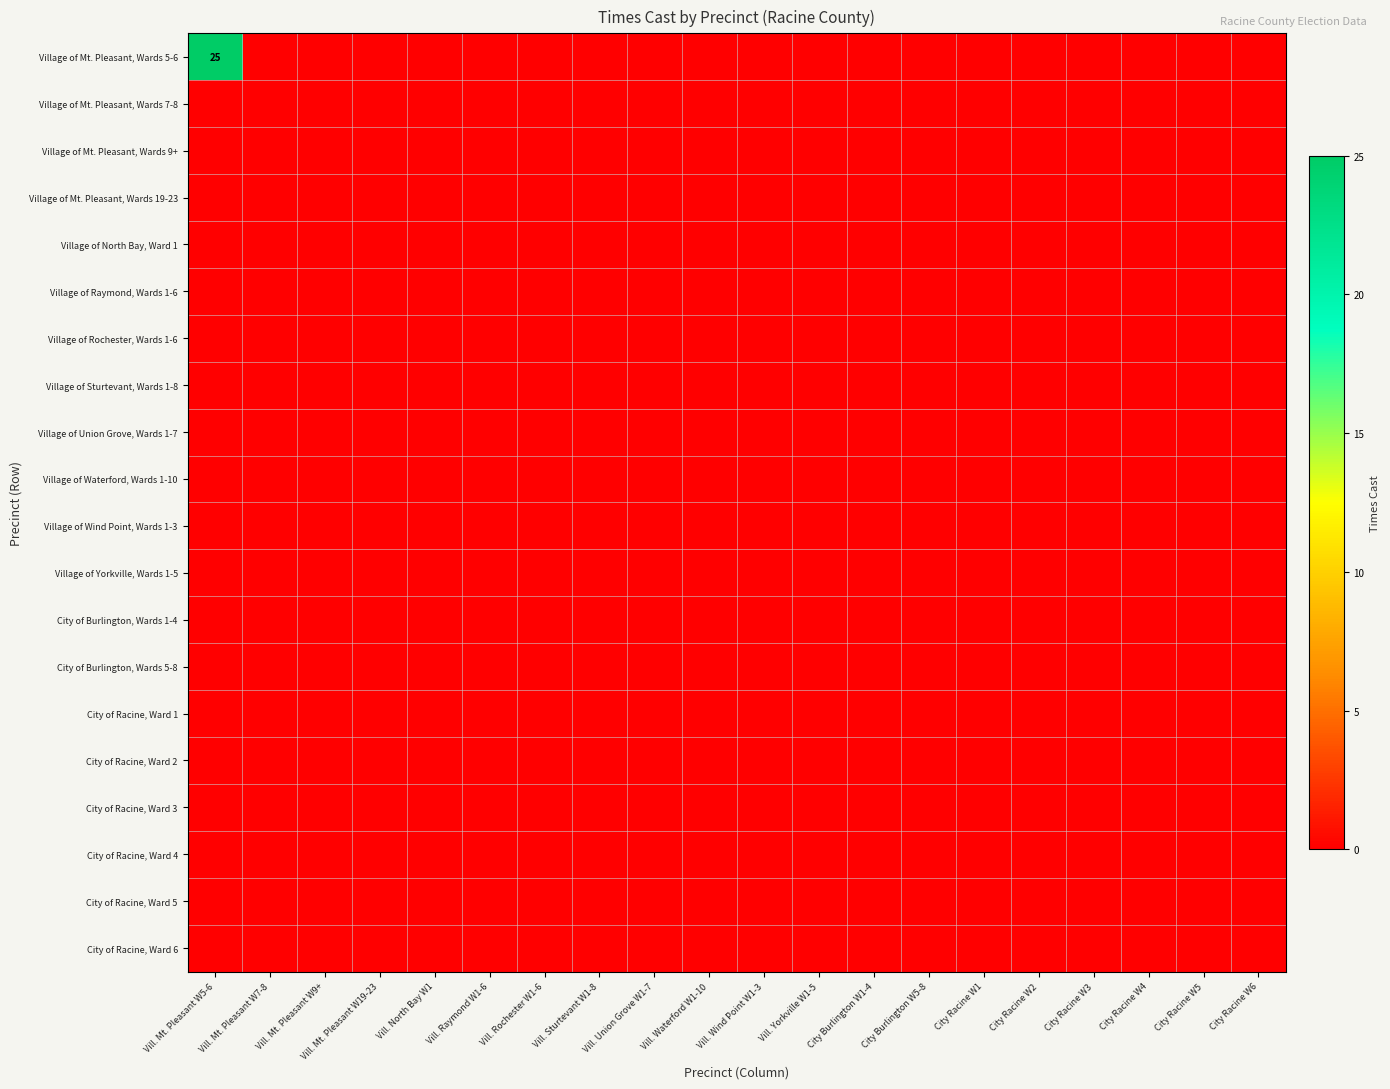

At how many categories does at least one series exceed 15?

1